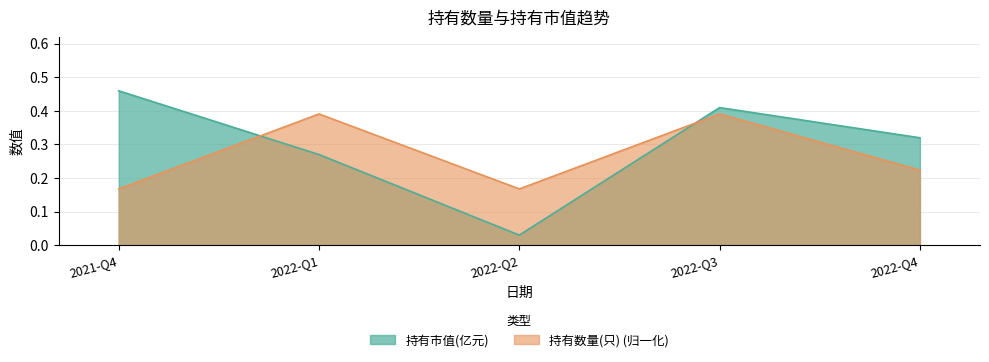

How many lines are shown in the chart?

2